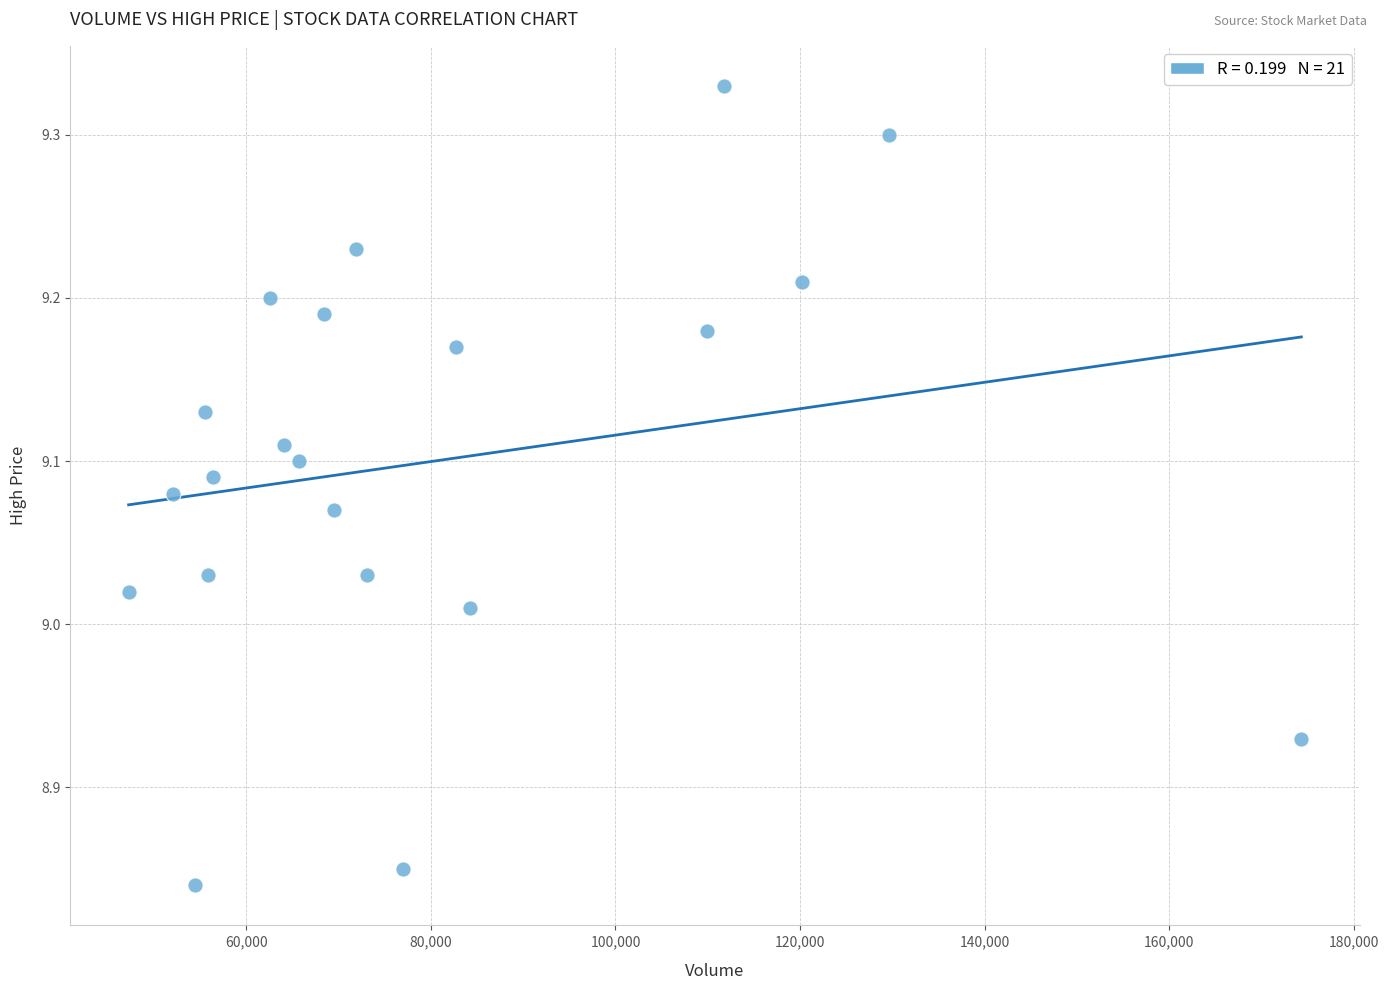

What is the range of Y values (max minus min)?

0.5